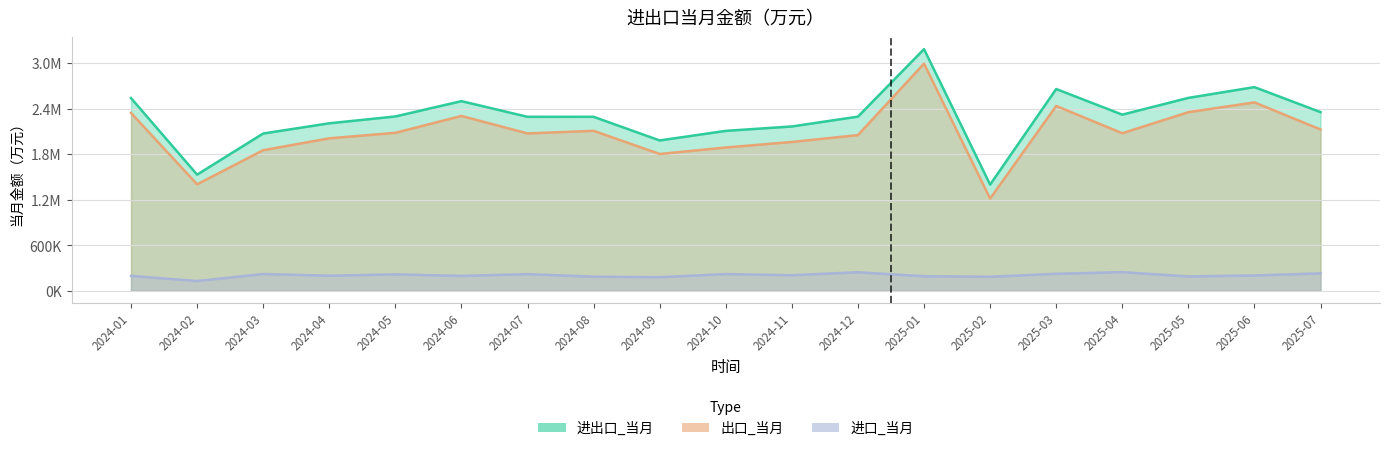

At how many categories does at least one series exceed 1563169?

17